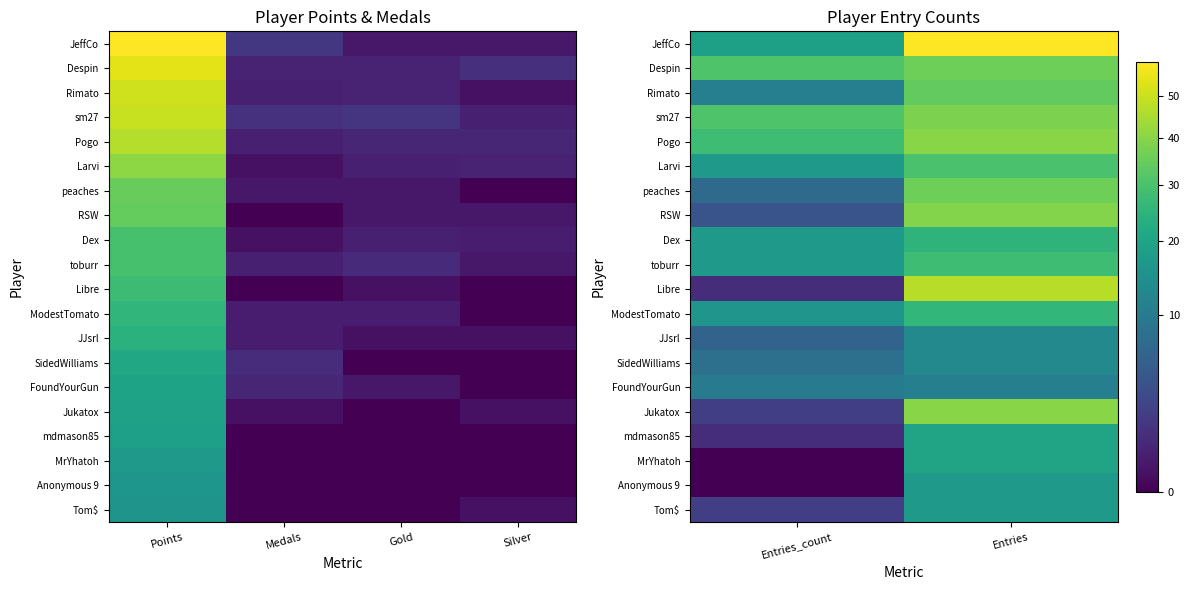

Rank the series by their maximum value, from highest to lowest.

JeffCo, Libre, Pogo, Jukatox, RSW, sm27, Despin, peaches, Rimato, Larvi, toburr, ModestTomato, Dex, mdmason85, MrYhatoh, Anonymous 9, Tom$, JJsrl, SidedWilliams, FoundYourGun